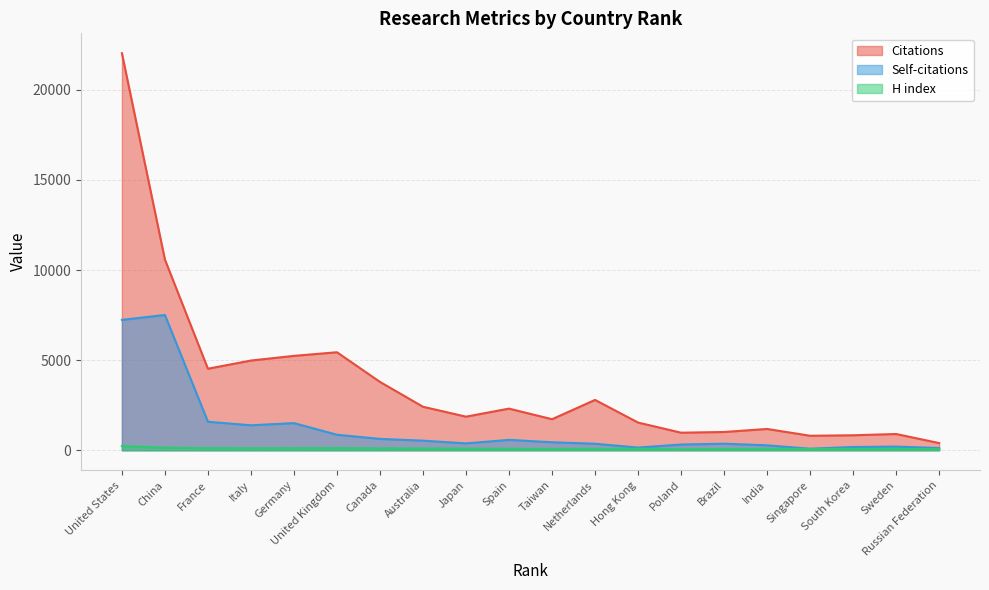

How many values in the H index series are below 83?

9